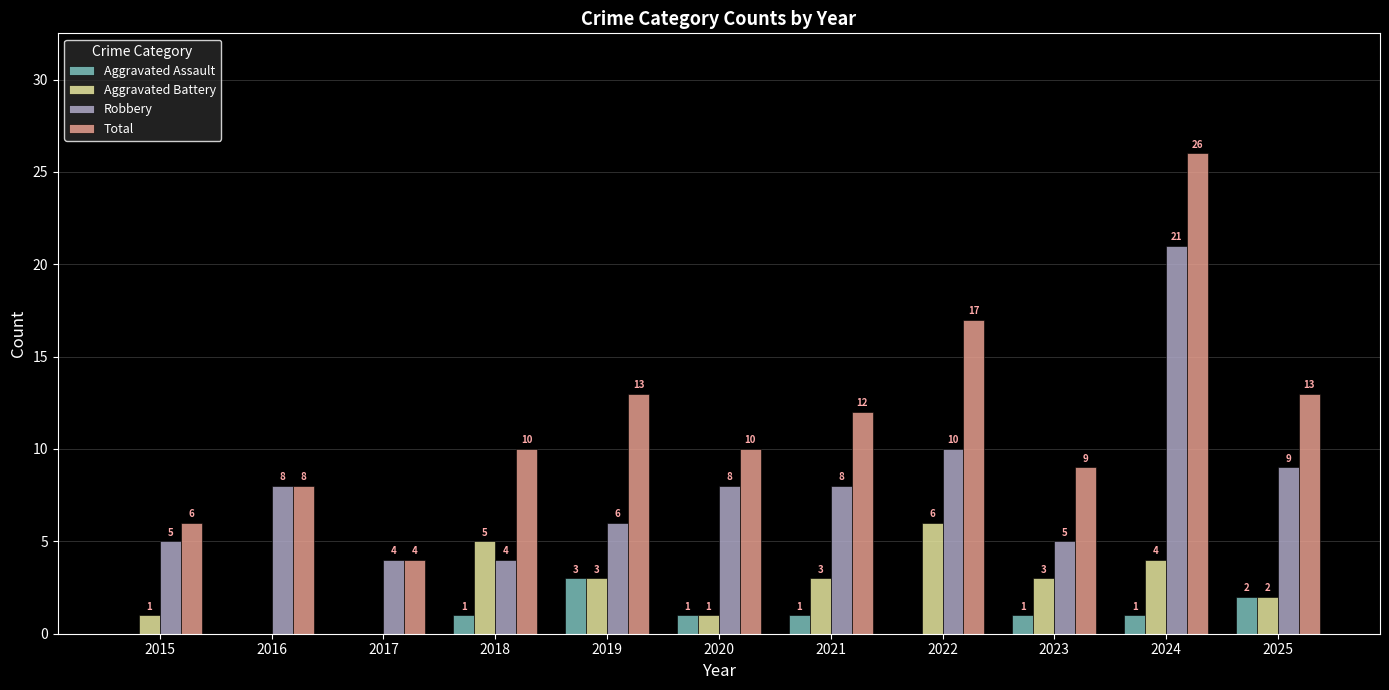

Reading left to right, transcribe all the data shown in this chart.

Aggravated Assault: 0	0	0	1	3	1	1	0	1	1	2
Aggravated Battery: 1	0	0	5	3	1	3	6	3	4	2
Robbery: 5	8	4	4	6	8	8	10	5	21	9
Total: 6	8	4	10	13	10	12	17	9	26	13